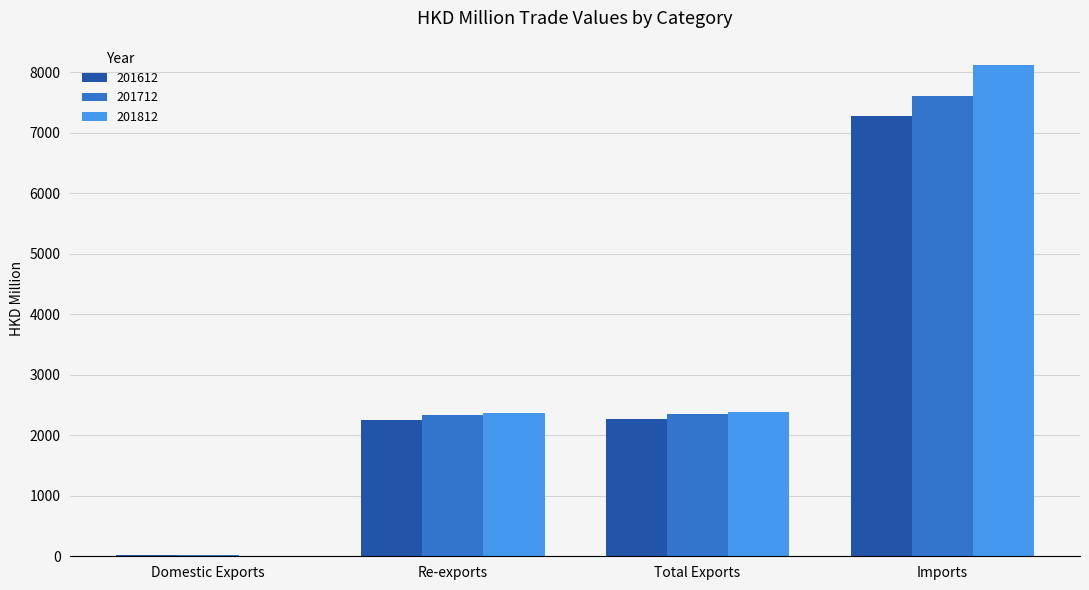

Is the value of 201812 at Domestic Exports greater than the value of 201712 at Re-exports?

No